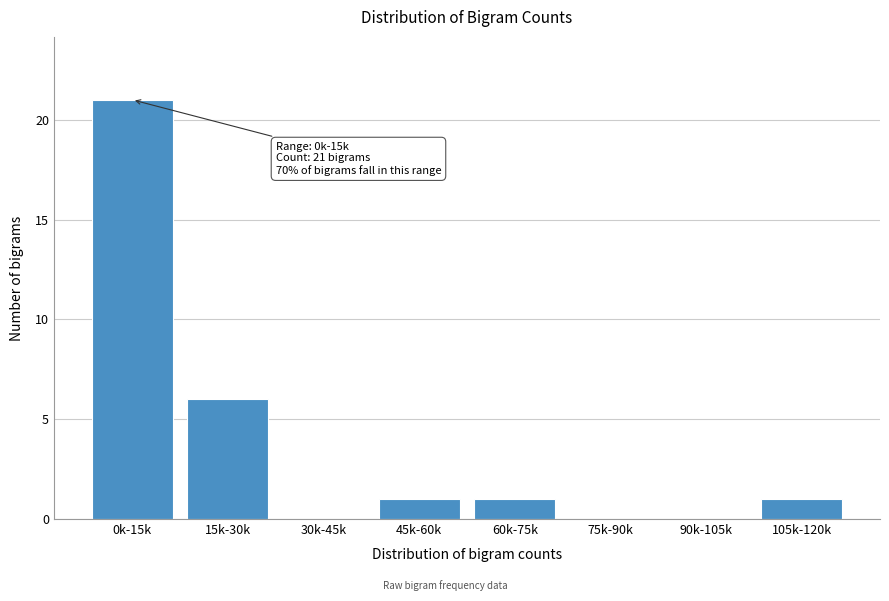

Reading left to right, extract all data points from this chart.

0k-15k=21	15k-30k=6	30k-45k=0	45k-60k=1	60k-75k=1	75k-90k=0	90k-105k=0	105k-120k=1